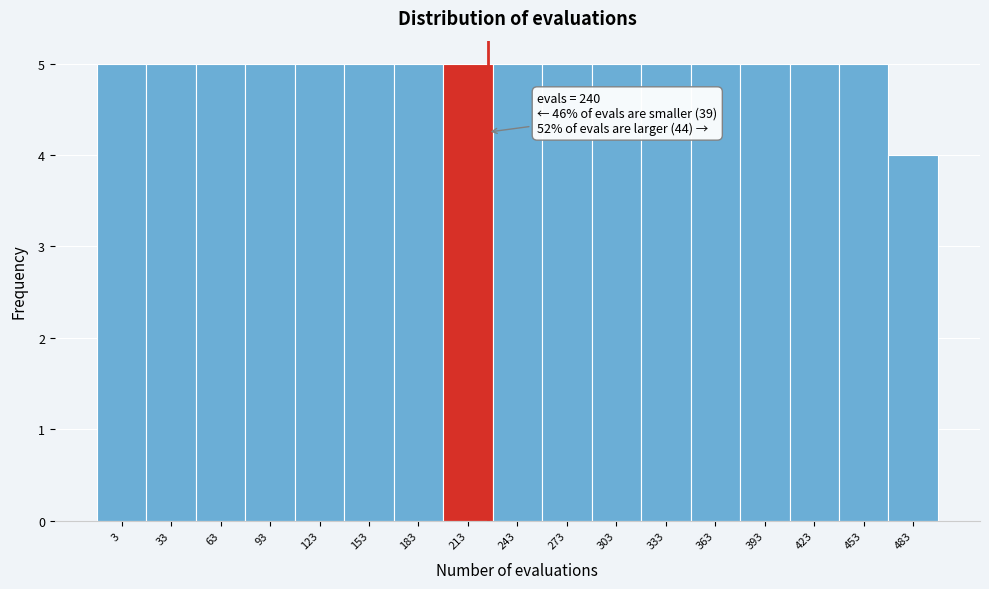

Reading left to right, transcribe all the data shown in this chart.

3=5	33=5	63=5	93=5	123=5	153=5	183=5	213=5	243=5	273=5	303=5	333=5	363=5	393=5	423=5	453=5	483=4